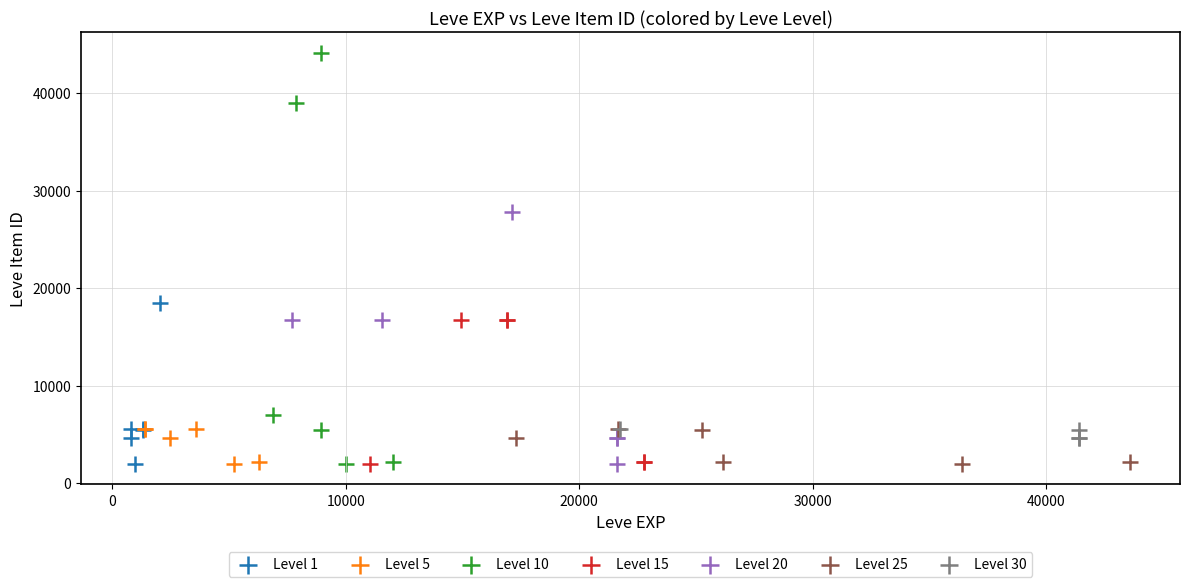

Which series reaches the maximum Y coordinate?

Level 10